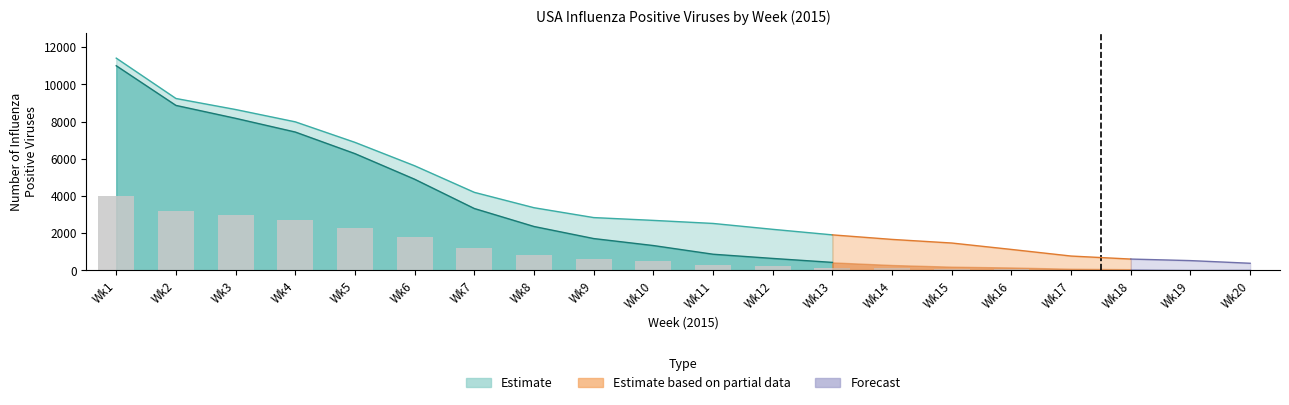

Which has a higher value, 1 or 17?

1